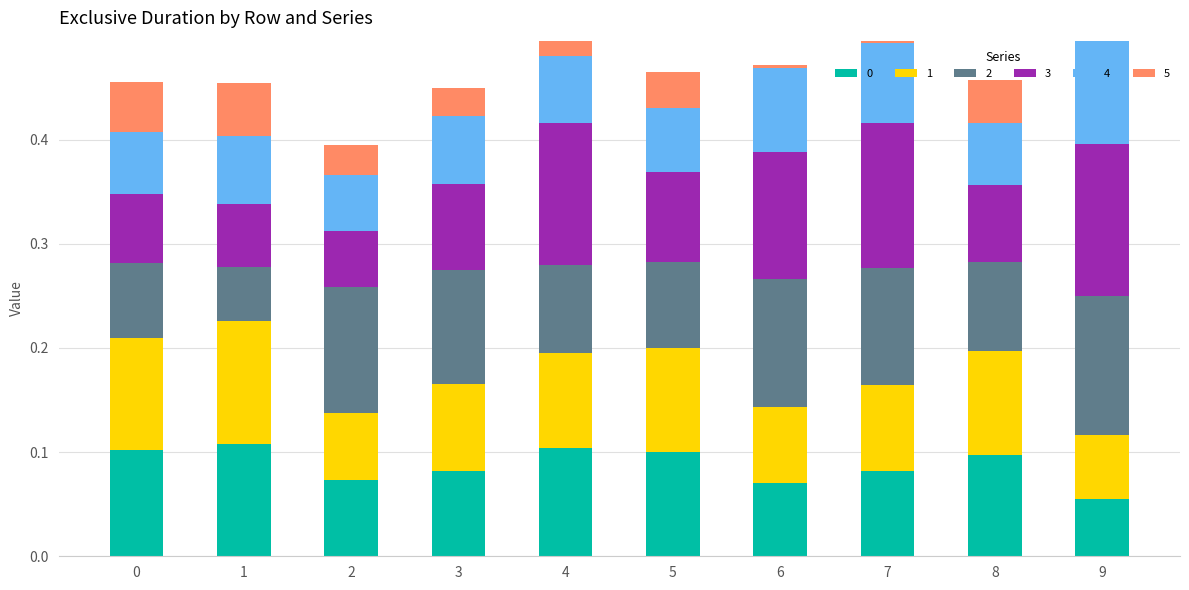

What is the total value across all series at 8?

0.5